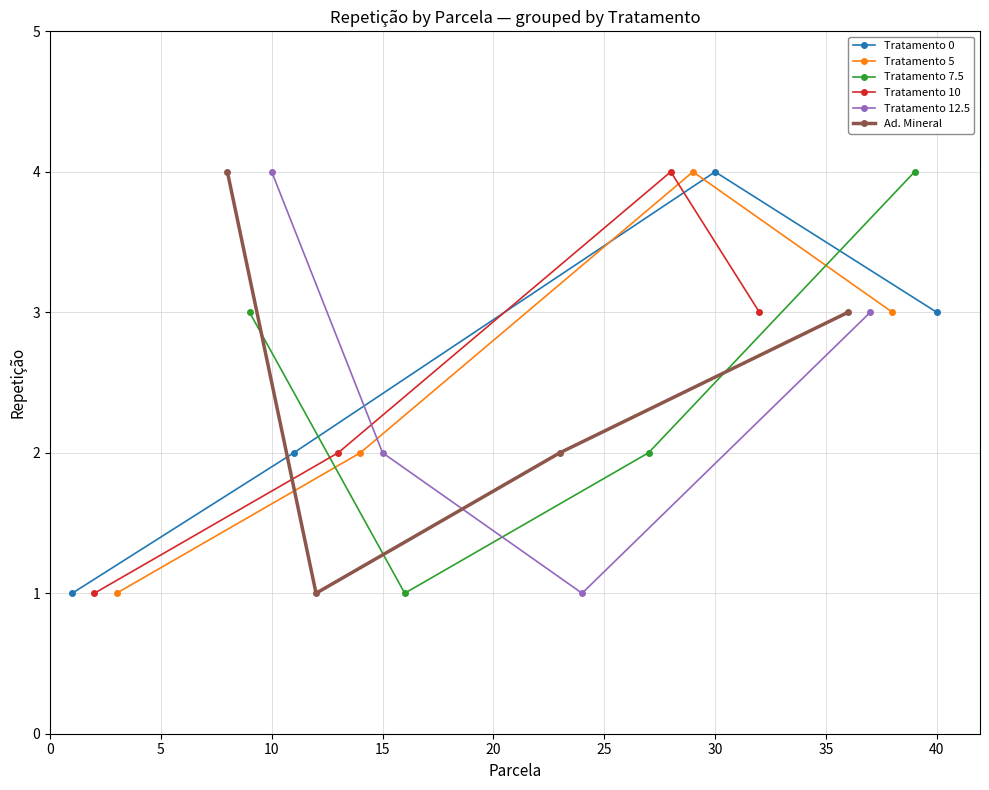

At which label does Tratamento 0 reach its peak?

30